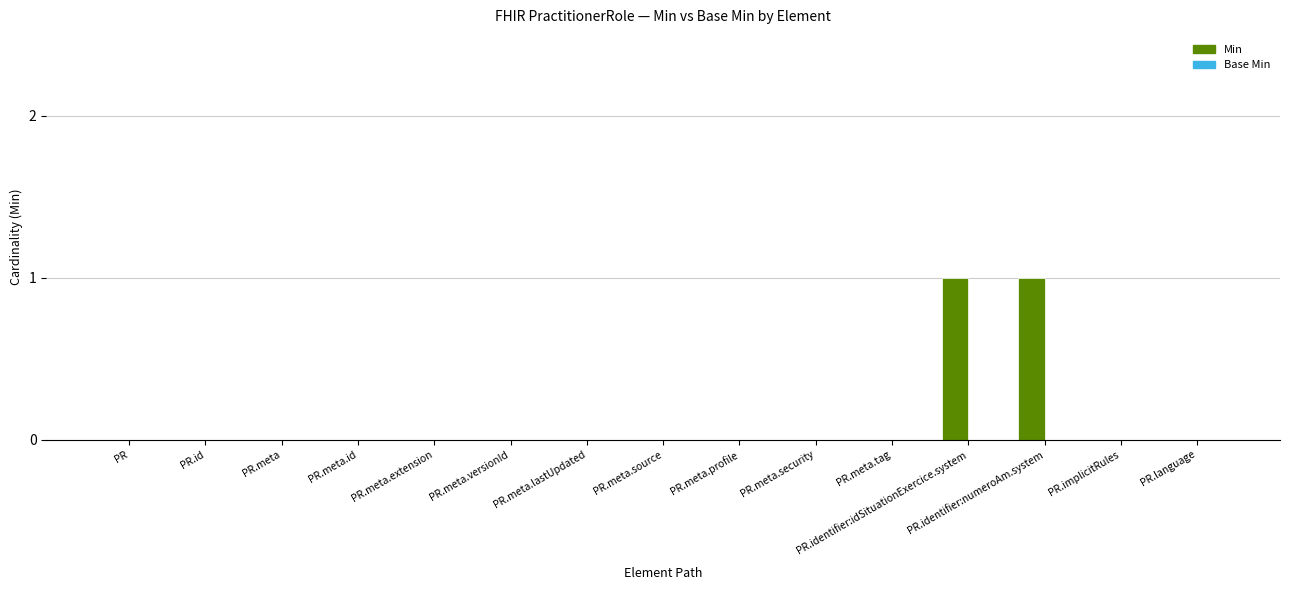

Is it true that the value at PR.meta.versionId is 0?

True